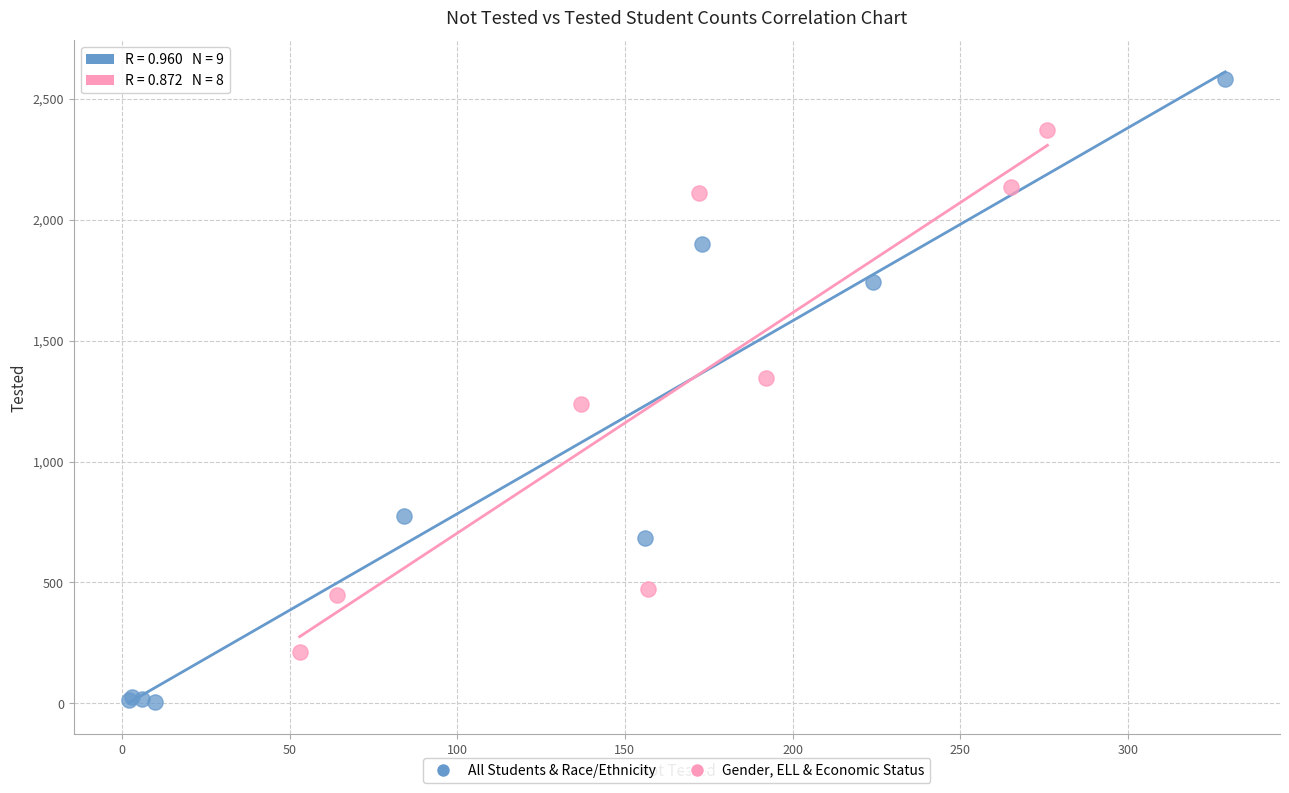

Which series reaches the maximum Y coordinate?

All Students & Race/Ethnicity